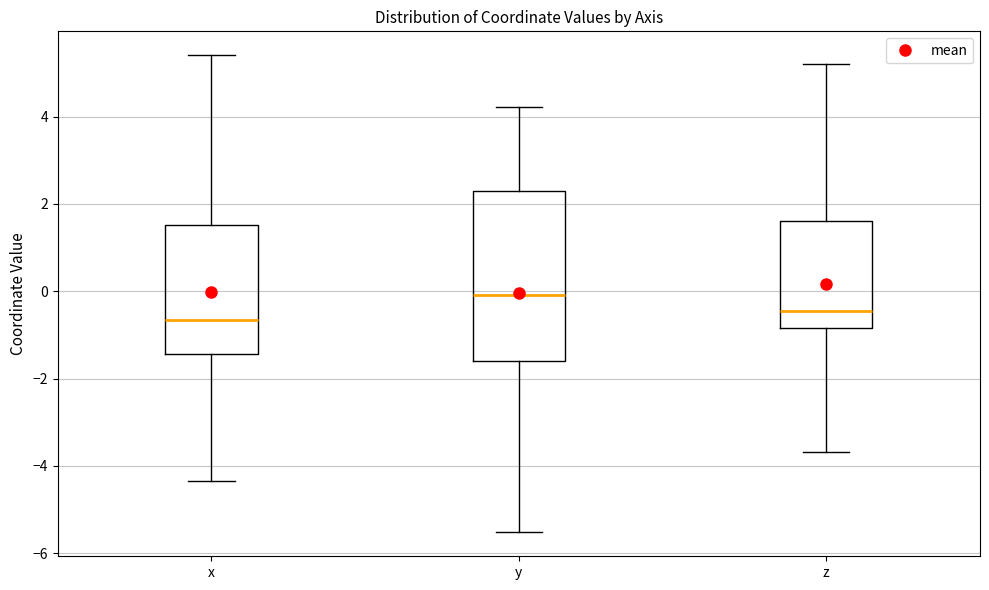

Where does the median line of the box for y sit on the y-axis? The values are not printed on the chart, so give them approximately, as read against the axis.

0.0